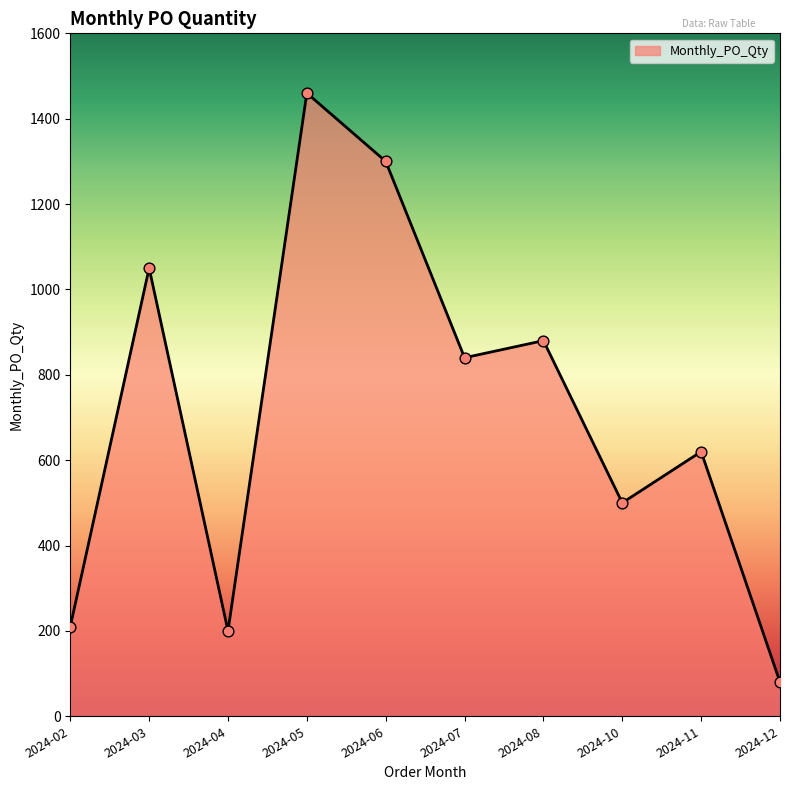

Between 2024-03 and 2024-04, which is larger?

2024-03